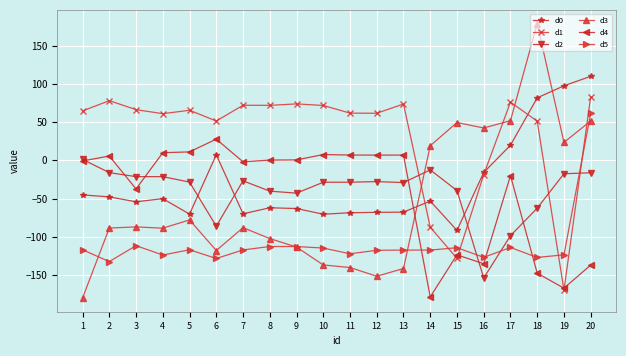

Is the value of d1 at 4 greater than the value of d3 at 20?

Yes